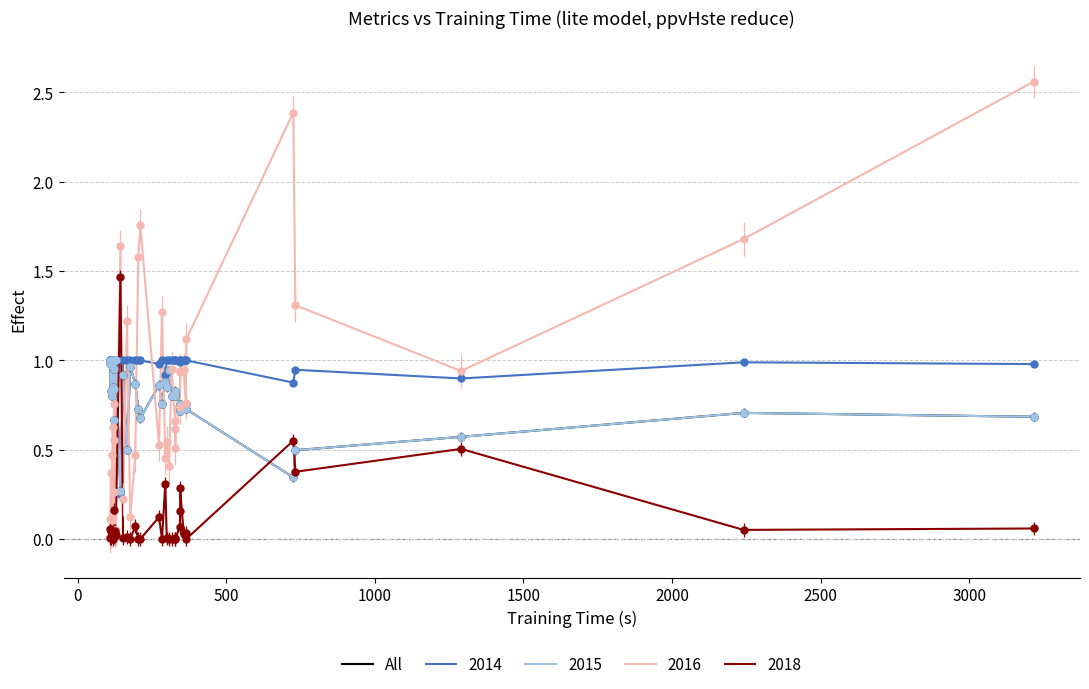

The value at 12 is 1.4. True or false?

False